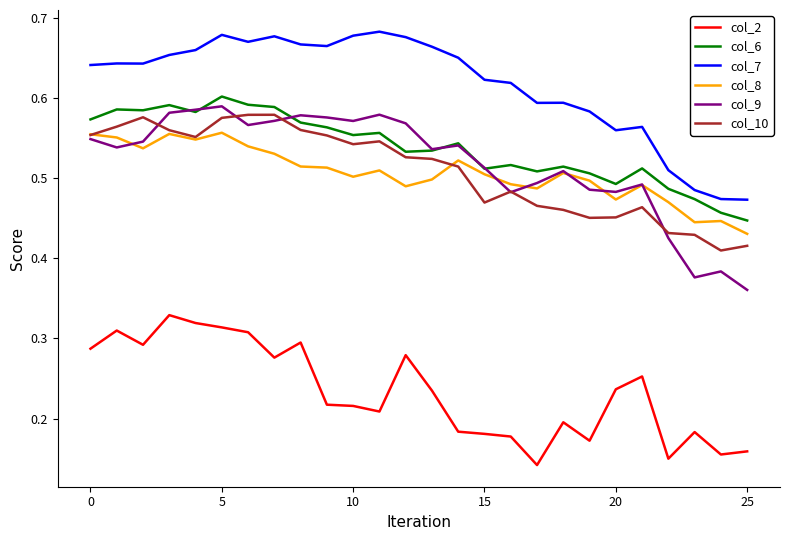

Which series has the largest total across all categories?

col_7